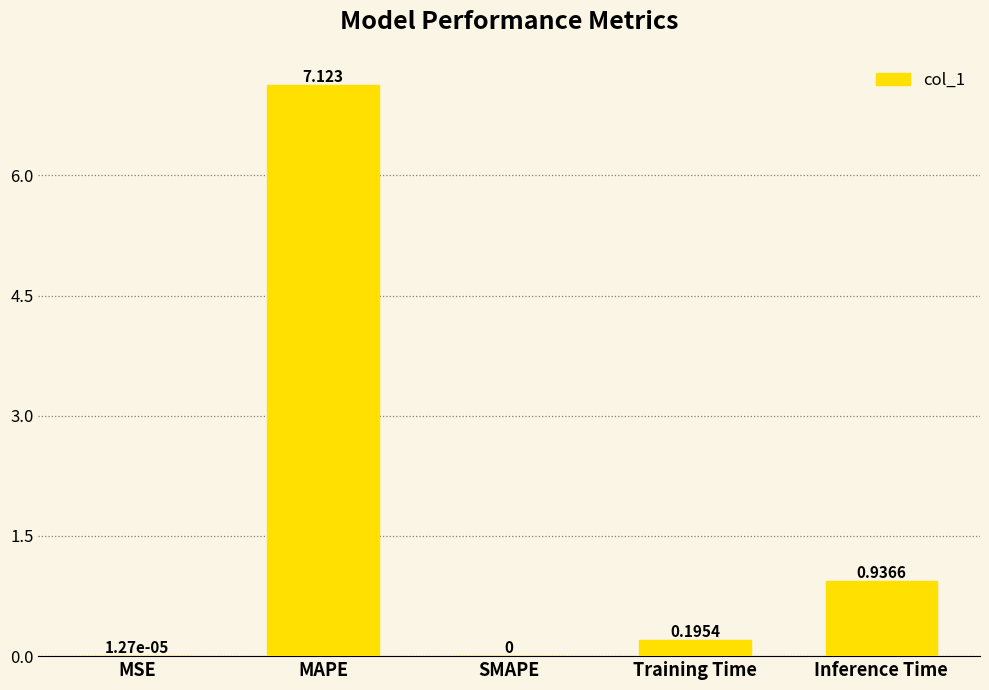

Where is the data nearest to the value 3?

Inference Time